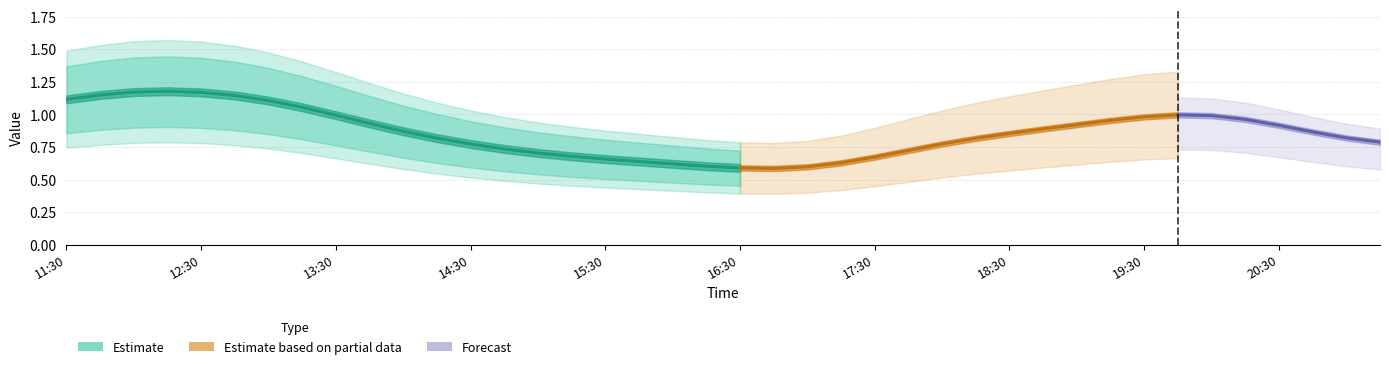

What is the label of the 4th point from the left?

2019-03-13 12:15:00